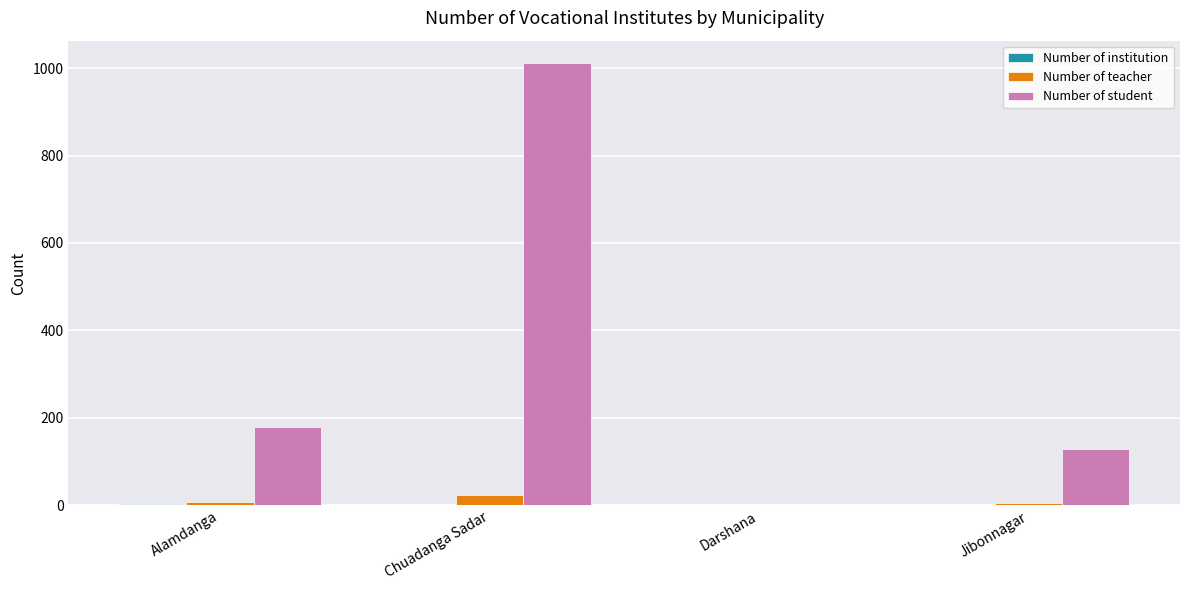

Which category has the highest value in the Number of teacher series?

Chuadanga Sadar